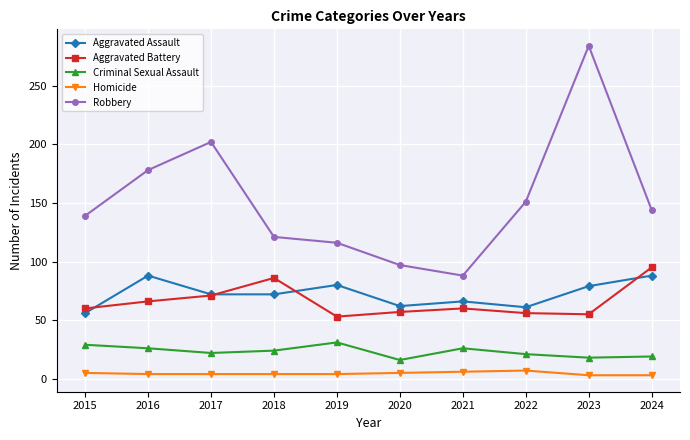

At which category is the sum across all series the highest?

2023